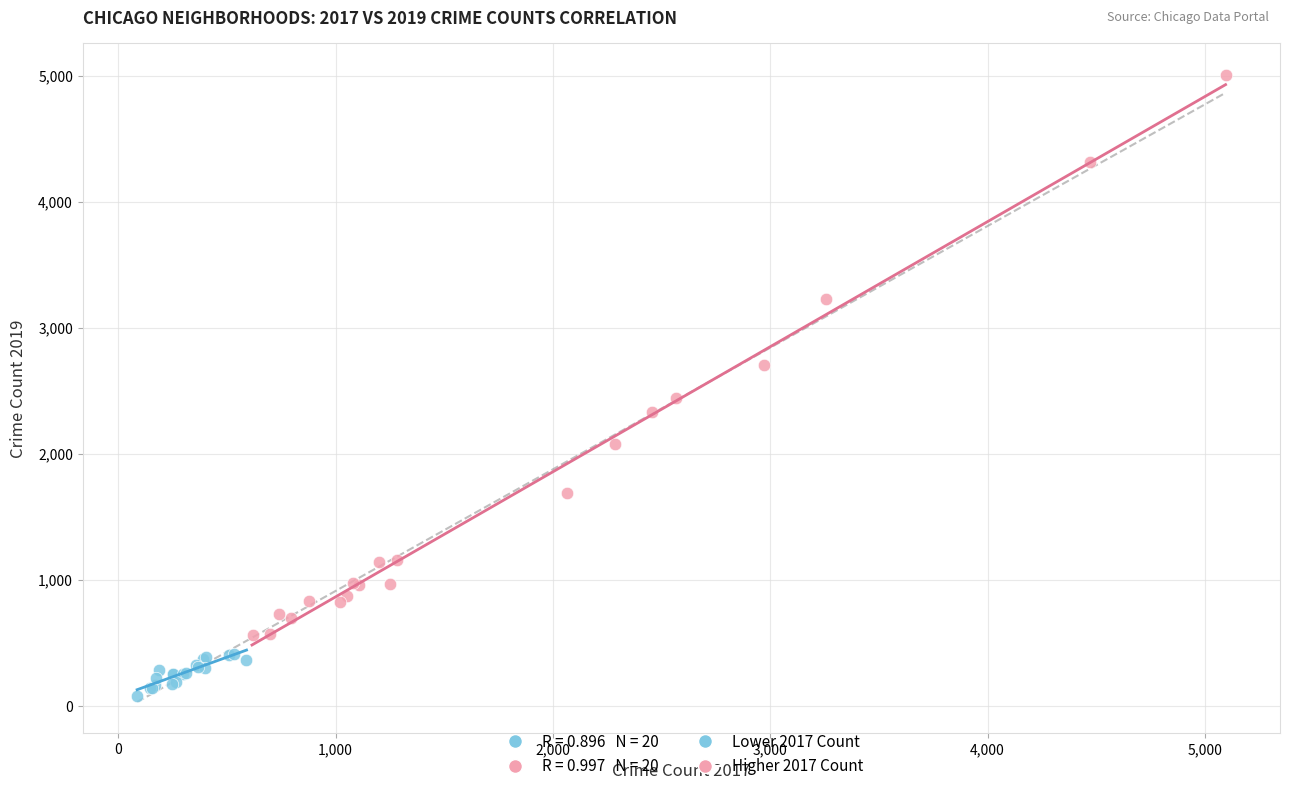

Which series reaches the minimum Y coordinate?

Lower 2017 Count